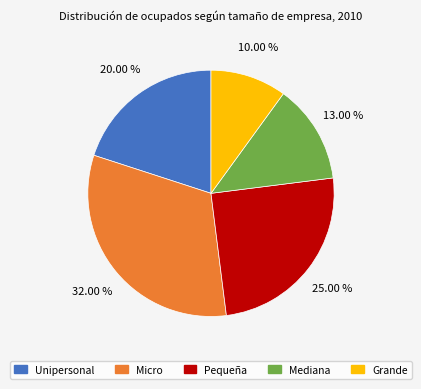

What is the total percentage of Micro and Unipersonal?

52.0%